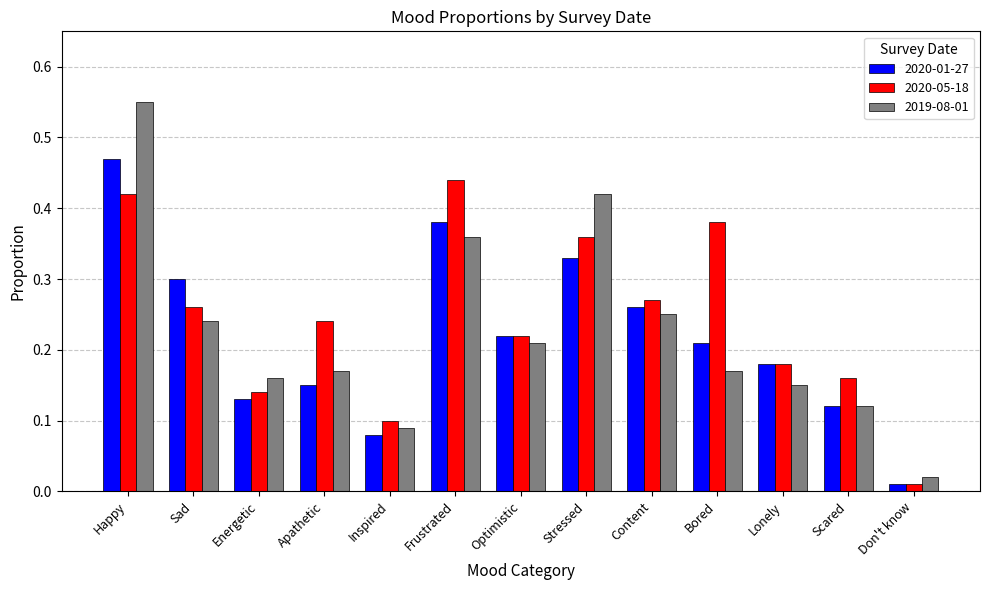

List the series in order of their overall mean, highest first.

2020-05-18, 2019-08-01, 2020-01-27